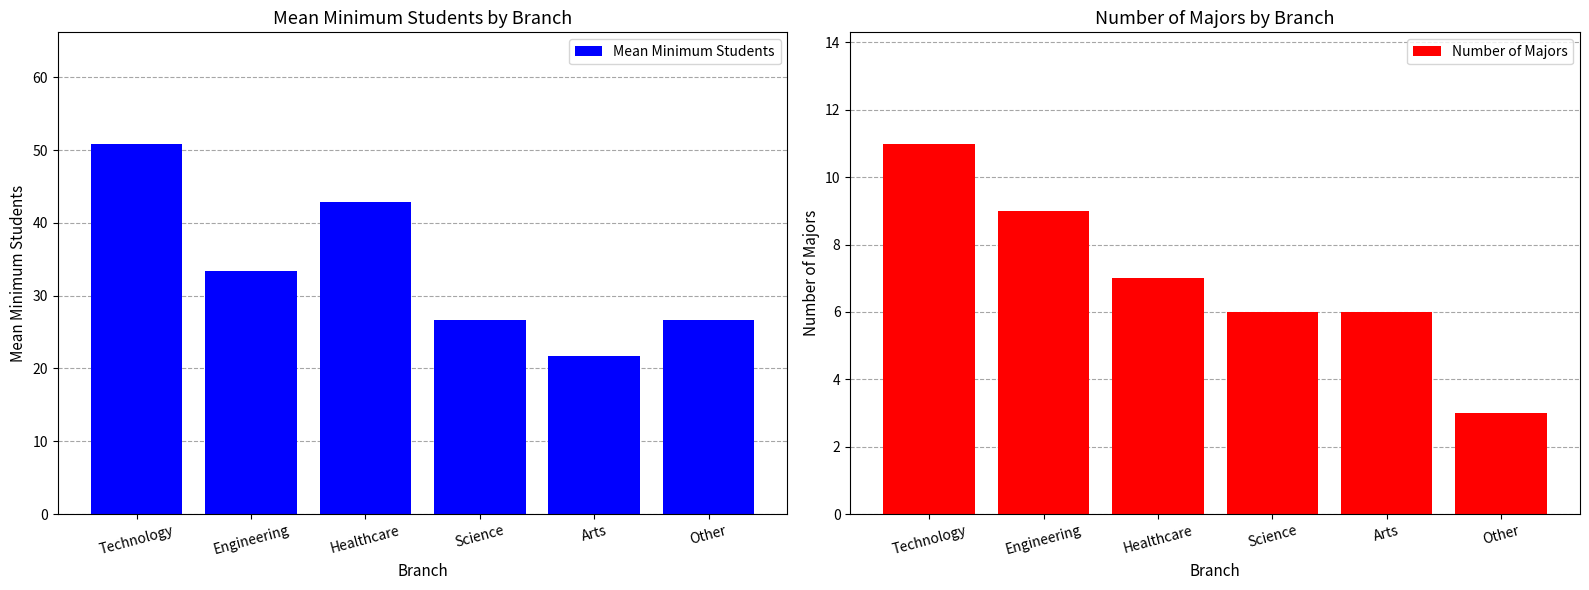

List the series in order of their overall mean, highest first.

Mean Minimum Students, Number of Majors